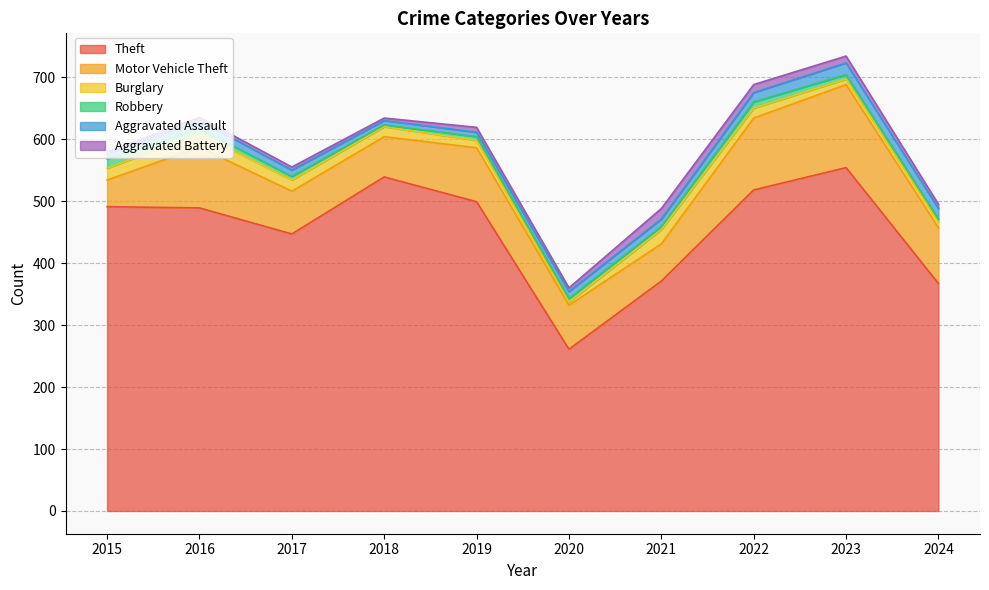

True or false: Aggravated Battery and Theft cross at least once.

False